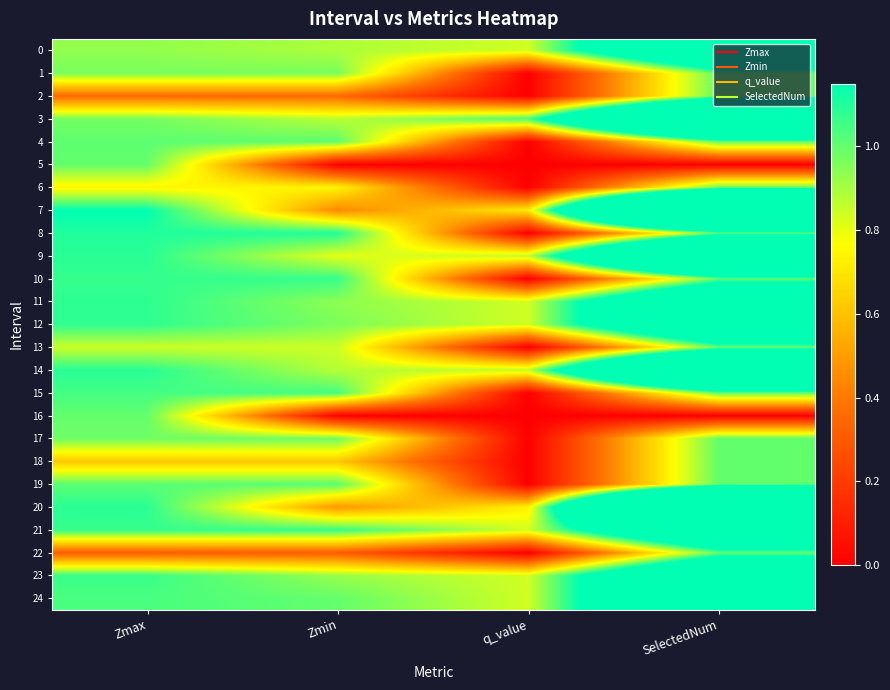

At how many categories does at least one series exceed 2?

1